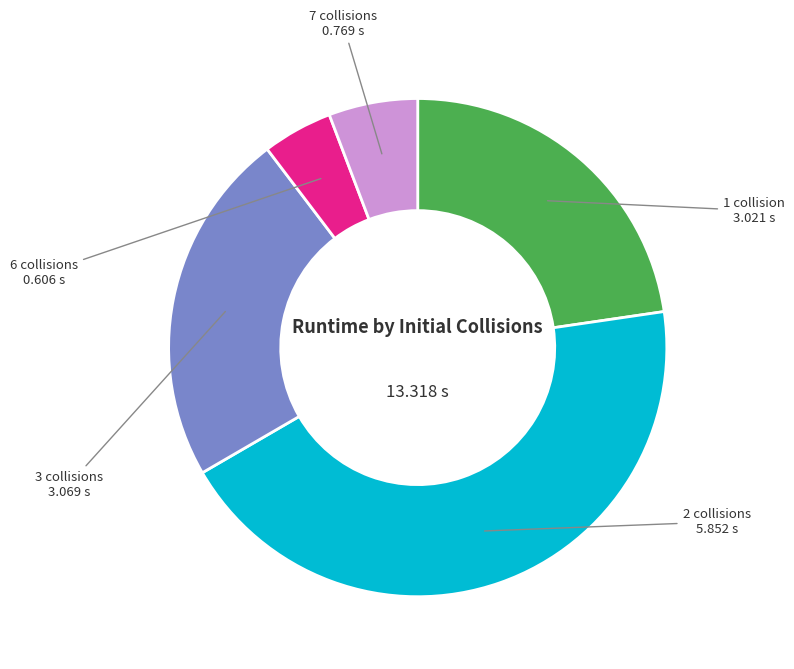

Between 6 collisions and 3 collisions, which is larger?

3 collisions